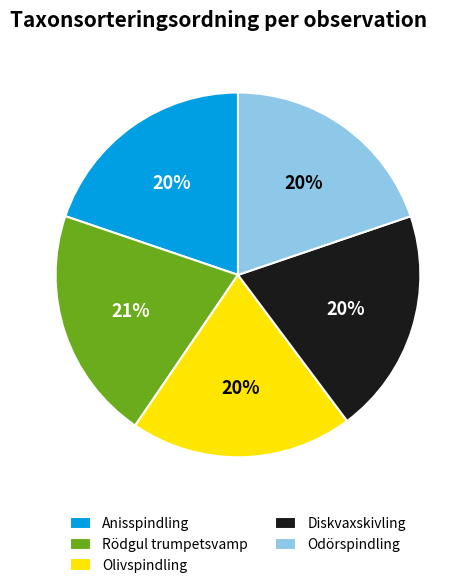

What is the largest slice in the pie chart?

Rödgul trumpetsvamp